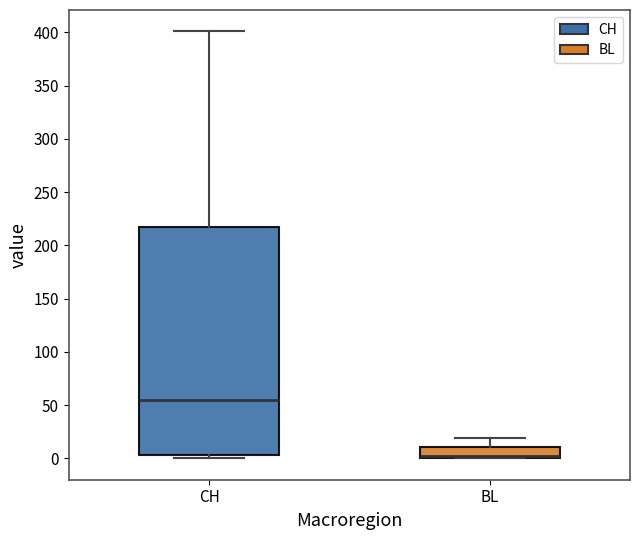

Which box is the tallest, from its lower edge to its upper edge?

CH